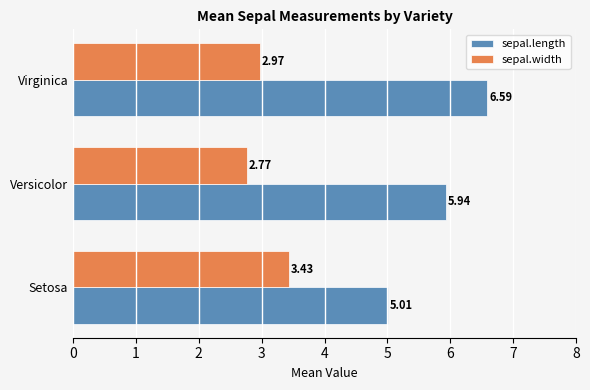

What is the sum of all sepal.length values?

17.5